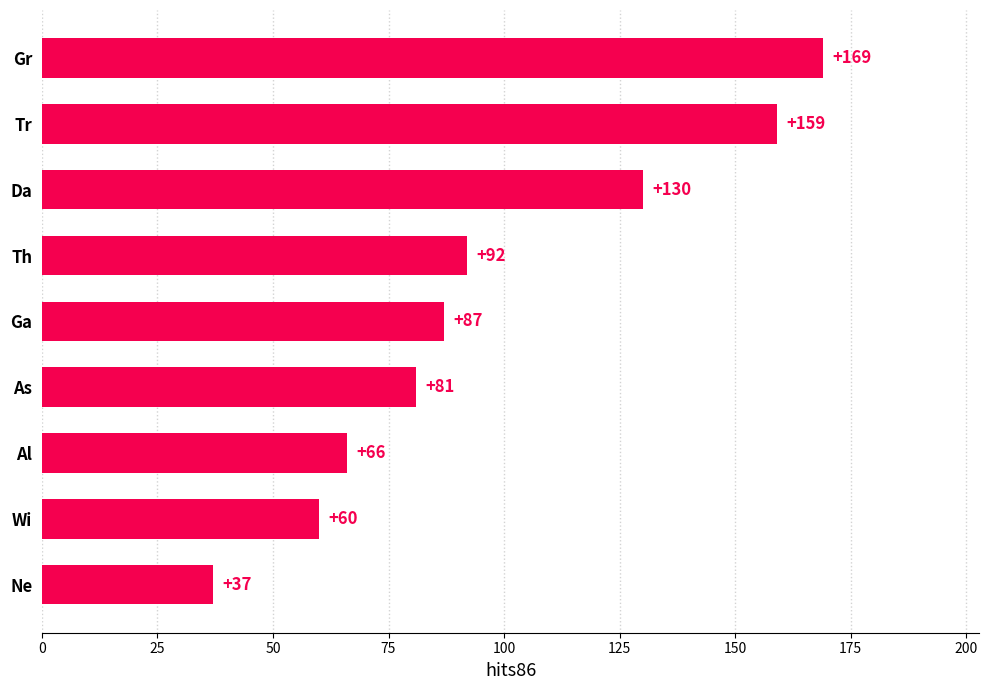

At which label is the value closest to 103?

Th